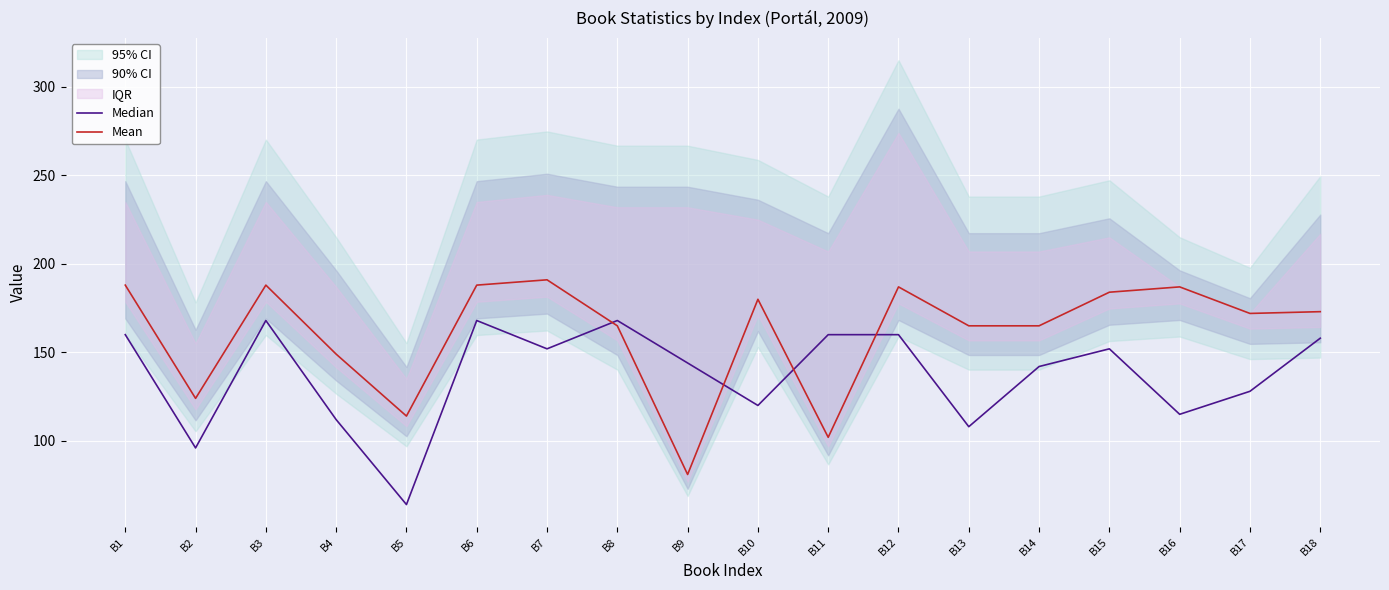

Where does the Median series first go above 152?

B1